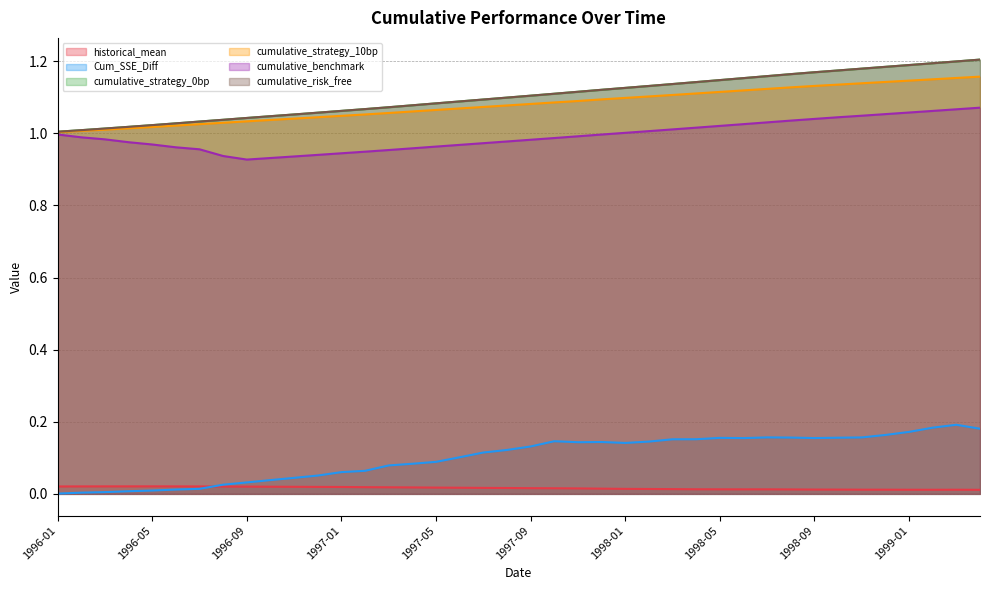

Reading left to right, what are all the values shown in this chart?

historical_mean: 1996-01=0.0	1996-02=0.0	1996-03=0.0	1996-04=0.0	1996-05=0.0	1996-06=0.0	1996-07=0.0	1996-08=0.0	1996-09=0.0	1996-10=0.0	1996-11=0.0	1996-12=0.0	1997-01=0.0	1997-02=0.0	1997-03=0.0	1997-04=0.0	1997-05=0.0	1997-06=0.0	1997-07=0.0	1997-08=0.0	1997-09=0.0	1997-10=0.0	1997-11=0.0	1997-12=0.0	1998-01=0.0	1998-02=0.0	1998-03=0.0	1998-04=0.0	1998-05=0.0	1998-06=0.0	1998-07=0.0	1998-08=0.0	1998-09=0.0	1998-10=0.0	1998-11=0.0	1998-12=0.0	1999-01=0.0	1999-02=0.0	1999-03=0.0	1999-04=0.0
Cum_SSE_Diff: 1996-01=0.0	1996-02=0.0	1996-03=0.0	1996-04=0.0	1996-05=0.0	1996-06=0.0	1996-07=0.0	1996-08=0.0	1996-09=0.0	1996-10=0.0	1996-11=0.0	1996-12=0.1	1997-01=0.1	1997-02=0.1	1997-03=0.1	1997-04=0.1	1997-05=0.1	1997-06=0.1	1997-07=0.1	1997-08=0.1	1997-09=0.1	1997-10=0.1	1997-11=0.1	1997-12=0.1	1998-01=0.1	1998-02=0.1	1998-03=0.2	1998-04=0.2	1998-05=0.2	1998-06=0.2	1998-07=0.2	1998-08=0.2	1998-09=0.2	1998-10=0.2	1998-11=0.2	1998-12=0.2	1999-01=0.2	1999-02=0.2	1999-03=0.2	1999-04=0.2
cumulative_strategy_0bp: 1996-01=1.0	1996-02=1.0	1996-03=1.0	1996-04=1.0	1996-05=1.0	1996-06=1.0	1996-07=1.0	1996-08=1.0	1996-09=1.0	1996-10=1.0	1996-11=1.1	1996-12=1.1	1997-01=1.1	1997-02=1.1	1997-03=1.1	1997-04=1.1	1997-05=1.1	1997-06=1.1	1997-07=1.1	1997-08=1.1	1997-09=1.1	1997-10=1.1	1997-11=1.1	1997-12=1.1	1998-01=1.1	1998-02=1.1	1998-03=1.1	1998-04=1.1	1998-05=1.1	1998-06=1.2	1998-07=1.2	1998-08=1.2	1998-09=1.2	1998-10=1.2	1998-11=1.2	1998-12=1.2	1999-01=1.2	1999-02=1.2	1999-03=1.2	1999-04=1.2
cumulative_strategy_10bp: 1996-01=1.0	1996-02=1.0	1996-03=1.0	1996-04=1.0	1996-05=1.0	1996-06=1.0	1996-07=1.0	1996-08=1.0	1996-09=1.0	1996-10=1.0	1996-11=1.0	1996-12=1.0	1997-01=1.0	1997-02=1.1	1997-03=1.1	1997-04=1.1	1997-05=1.1	1997-06=1.1	1997-07=1.1	1997-08=1.1	1997-09=1.1	1997-10=1.1	1997-11=1.1	1997-12=1.1	1998-01=1.1	1998-02=1.1	1998-03=1.1	1998-04=1.1	1998-05=1.1	1998-06=1.1	1998-07=1.1	1998-08=1.1	1998-09=1.1	1998-10=1.1	1998-11=1.1	1998-12=1.1	1999-01=1.1	1999-02=1.1	1999-03=1.2	1999-04=1.2
cumulative_benchmark: 1996-01=1.0	1996-02=1.0	1996-03=1.0	1996-04=1.0	1996-05=1.0	1996-06=1.0	1996-07=1.0	1996-08=0.9	1996-09=0.9	1996-10=0.9	1996-11=0.9	1996-12=0.9	1997-01=0.9	1997-02=0.9	1997-03=1.0	1997-04=1.0	1997-05=1.0	1997-06=1.0	1997-07=1.0	1997-08=1.0	1997-09=1.0	1997-10=1.0	1997-11=1.0	1997-12=1.0	1998-01=1.0	1998-02=1.0	1998-03=1.0	1998-04=1.0	1998-05=1.0	1998-06=1.0	1998-07=1.0	1998-08=1.0	1998-09=1.0	1998-10=1.0	1998-11=1.0	1998-12=1.1	1999-01=1.1	1999-02=1.1	1999-03=1.1	1999-04=1.1
cumulative_risk_free: 1996-01=1.0	1996-02=1.0	1996-03=1.0	1996-04=1.0	1996-05=1.0	1996-06=1.0	1996-07=1.0	1996-08=1.0	1996-09=1.0	1996-10=1.0	1996-11=1.1	1996-12=1.1	1997-01=1.1	1997-02=1.1	1997-03=1.1	1997-04=1.1	1997-05=1.1	1997-06=1.1	1997-07=1.1	1997-08=1.1	1997-09=1.1	1997-10=1.1	1997-11=1.1	1997-12=1.1	1998-01=1.1	1998-02=1.1	1998-03=1.1	1998-04=1.1	1998-05=1.1	1998-06=1.2	1998-07=1.2	1998-08=1.2	1998-09=1.2	1998-10=1.2	1998-11=1.2	1998-12=1.2	1999-01=1.2	1999-02=1.2	1999-03=1.2	1999-04=1.2